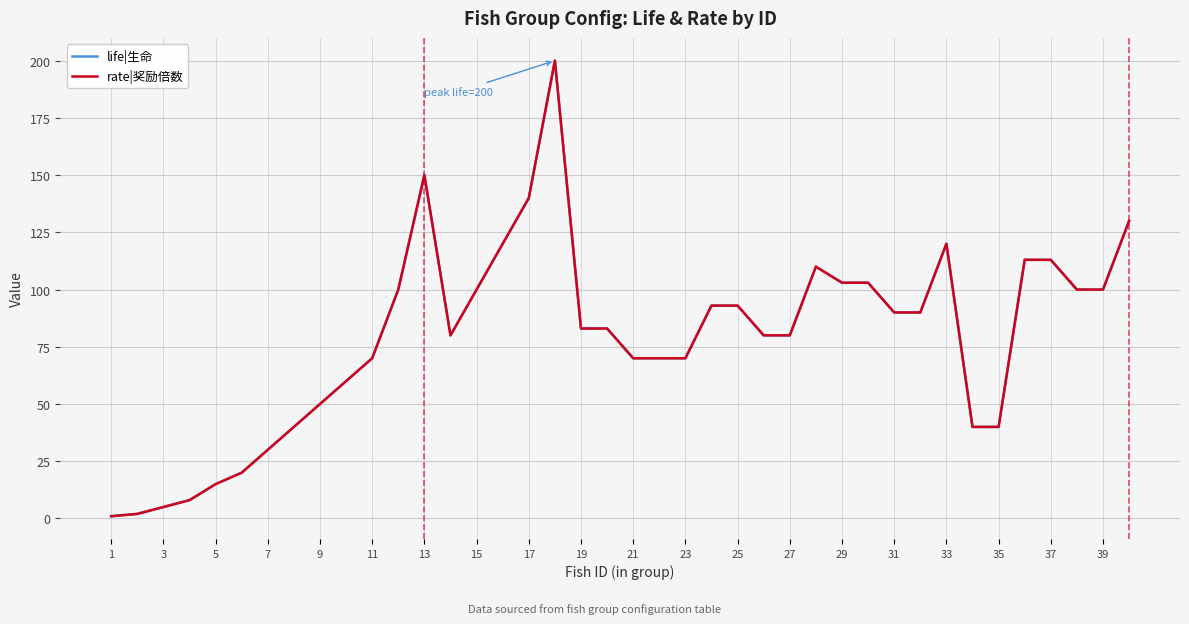

How many lines are shown in the chart?

2